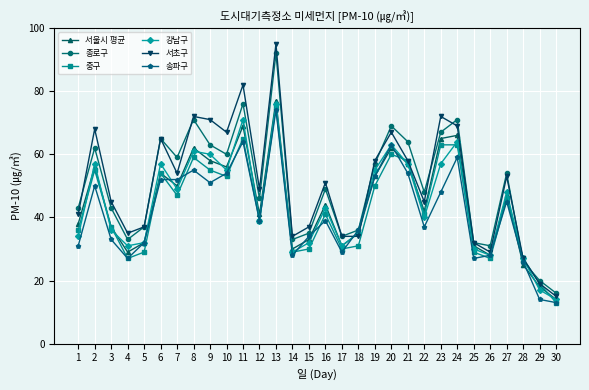

What is the highest value of the 송파구 series?

74